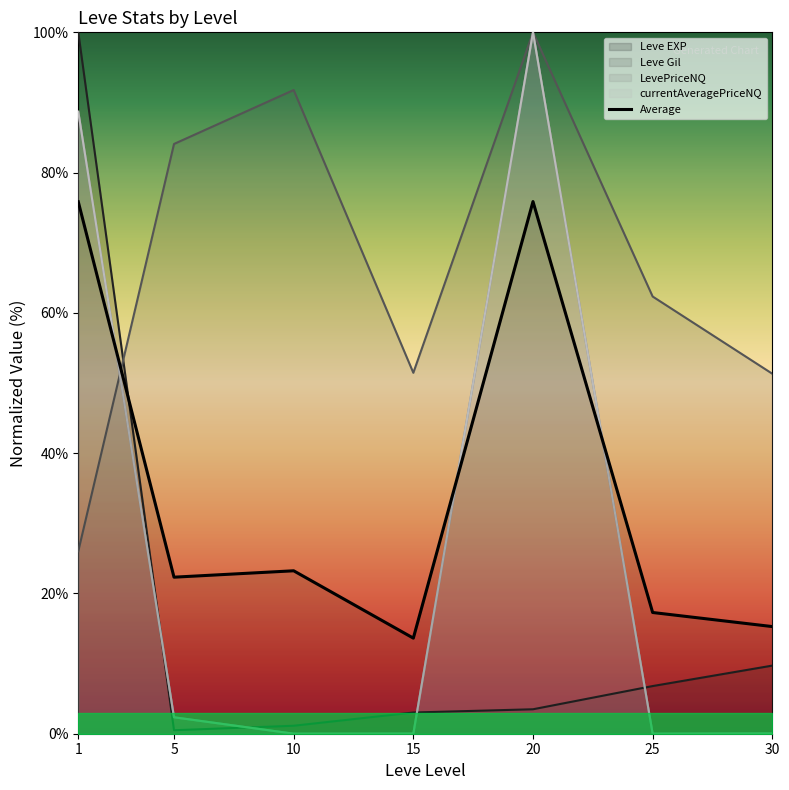

What is the value of the 7th point from the left?

15.3